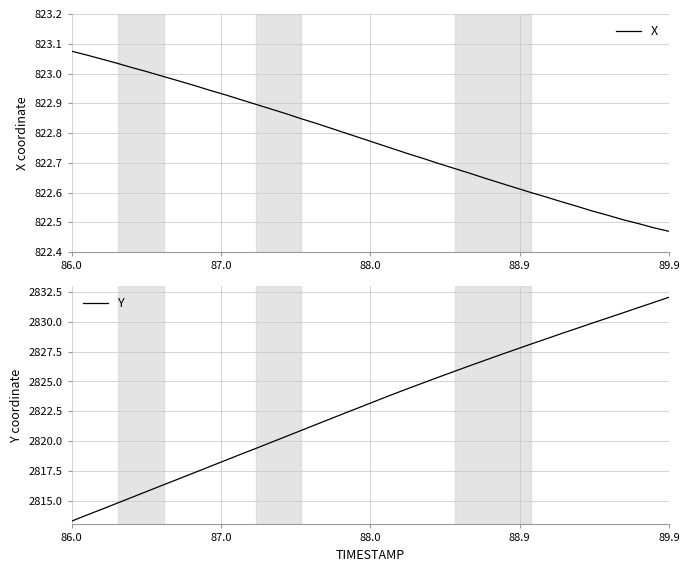

Reading left to right, list all the values displayed in this chart.

X: 823.1	823.1	823.0	823.0	823.0	823.0	823.0	823.0	823.0	822.9	822.9	822.9	822.9	822.9	822.9	822.8	822.8	822.8	822.8	822.8	822.8	822.7	822.7	822.7	822.7	822.7	822.7	822.6	822.6	822.6	822.6	822.6	822.6	822.6	822.5	822.5	822.5	822.5	822.5	822.5
Y: 2813.3	2813.8	2814.3	2814.8	2815.3	2815.8	2816.3	2816.8	2817.3	2817.8	2818.4	2818.9	2819.4	2819.9	2820.4	2820.9	2821.4	2821.9	2822.4	2822.9	2823.4	2823.9	2824.4	2824.9	2825.4	2825.9	2826.3	2826.8	2827.2	2827.7	2828.2	2828.6	2829.0	2829.5	2829.9	2830.3	2830.8	2831.2	2831.6	2832.1